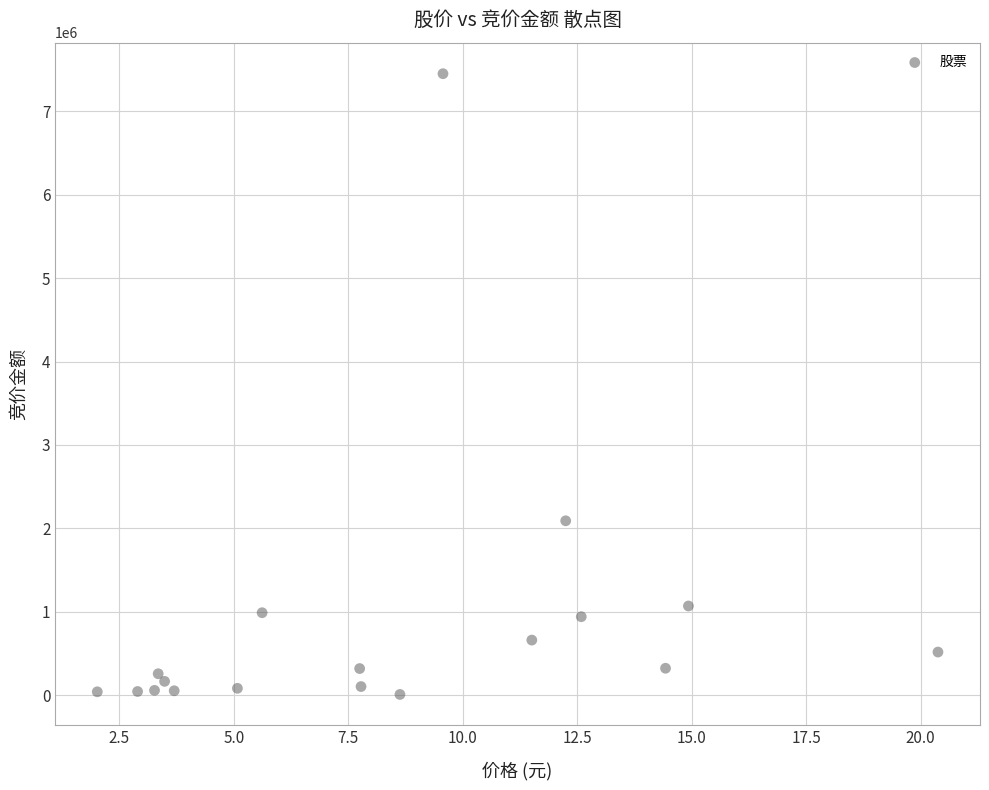

What is the range of Y values (max minus min)?

7437755